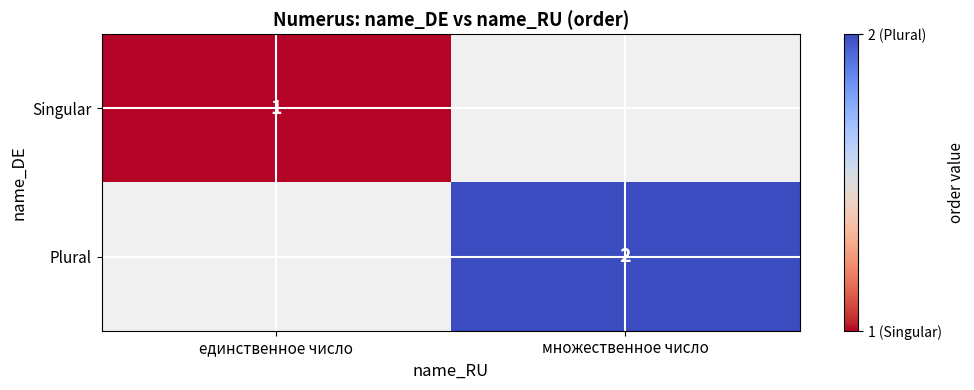

The Plural series shows 2 at множественное число. True or false?

True